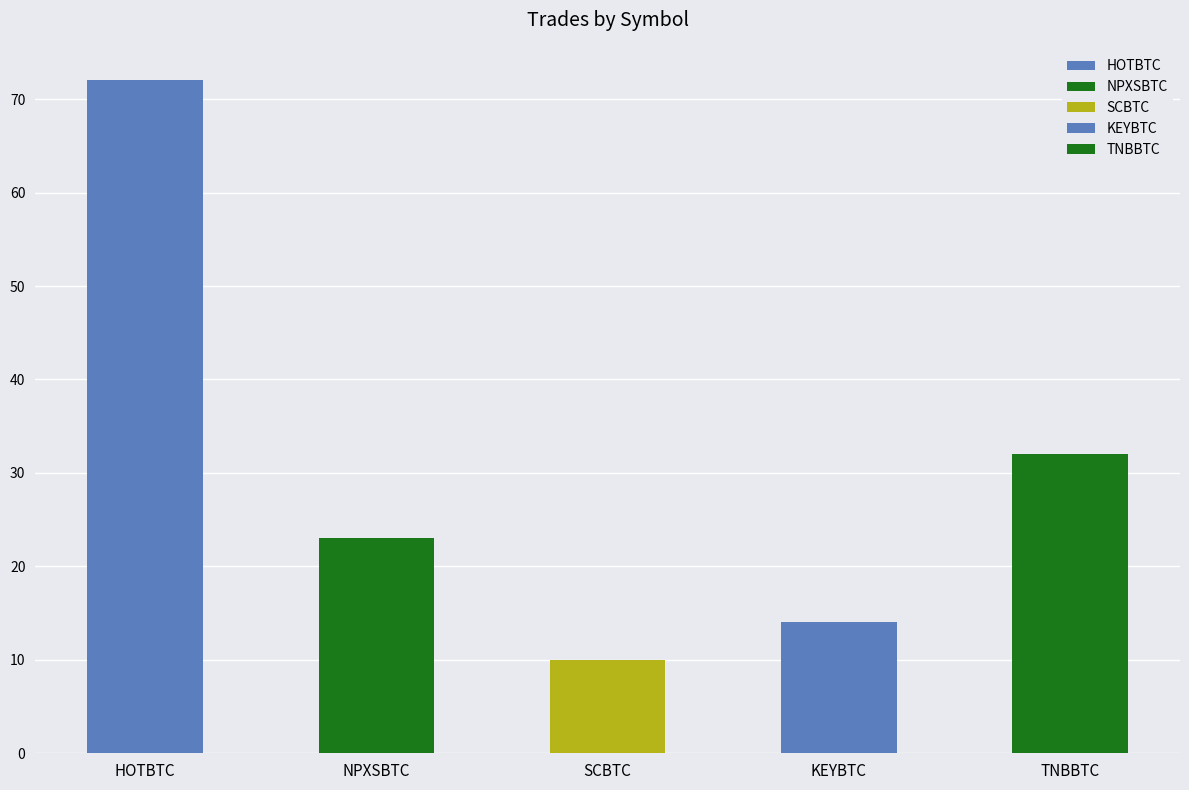

What position from the right is NPXSBTC?

4